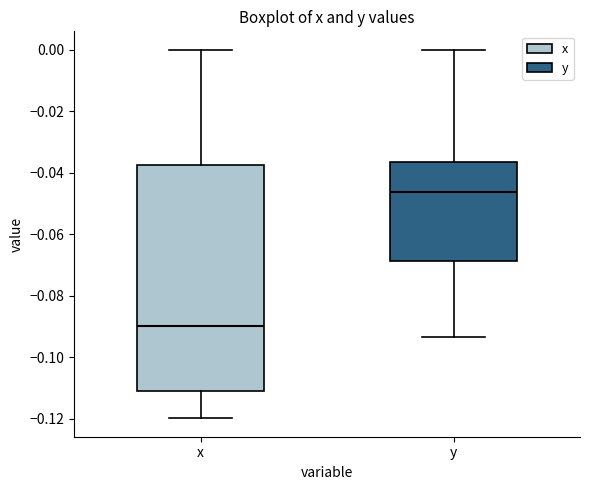

Where does the median line of the box for x sit on the y-axis? The values are not printed on the chart, so give them approximately, as read against the axis.

-0.090